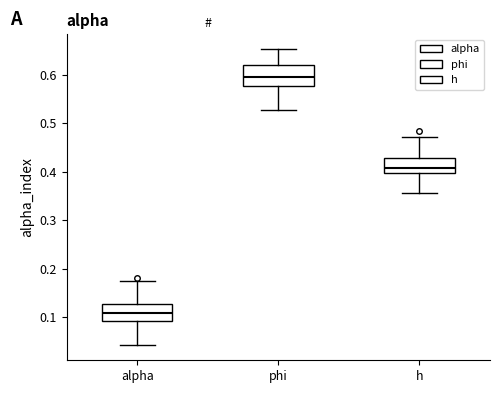

Where does the lower whisker of the box for h end on the y-axis? The values are not printed on the chart, so give them approximately, as read against the axis.

0.36